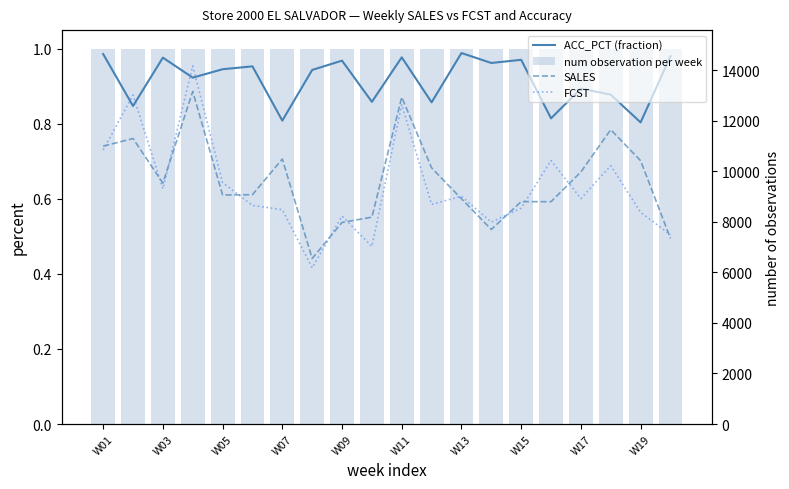

Which series has the largest total across all categories?

SALES